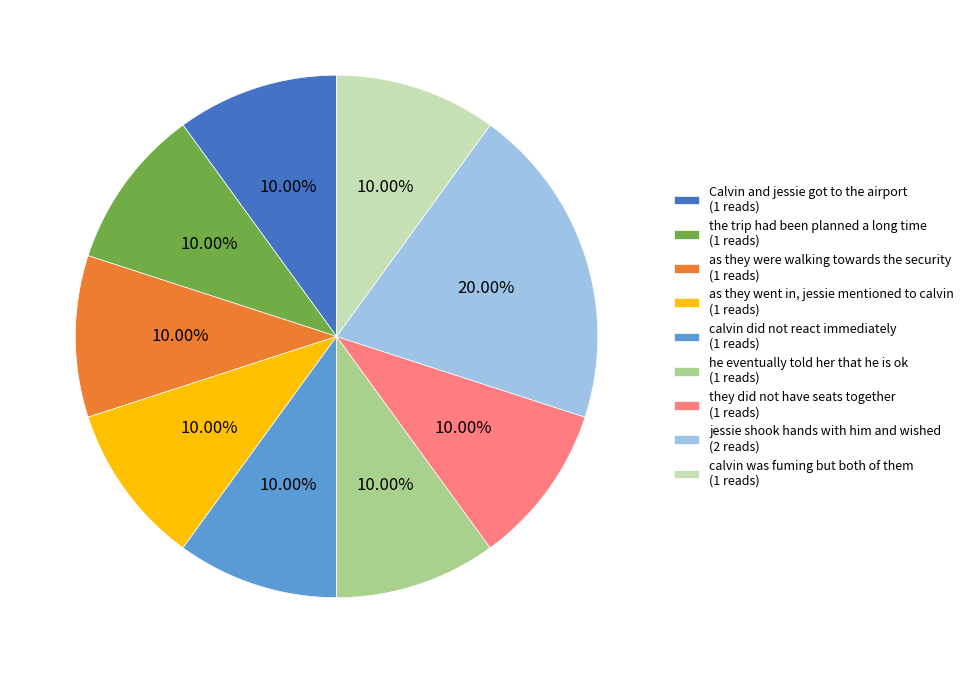

Do calvin did not react immediately (1 reads) and jessie shook hands with him and wished (2 reads) together represent more than half of the pie?

No